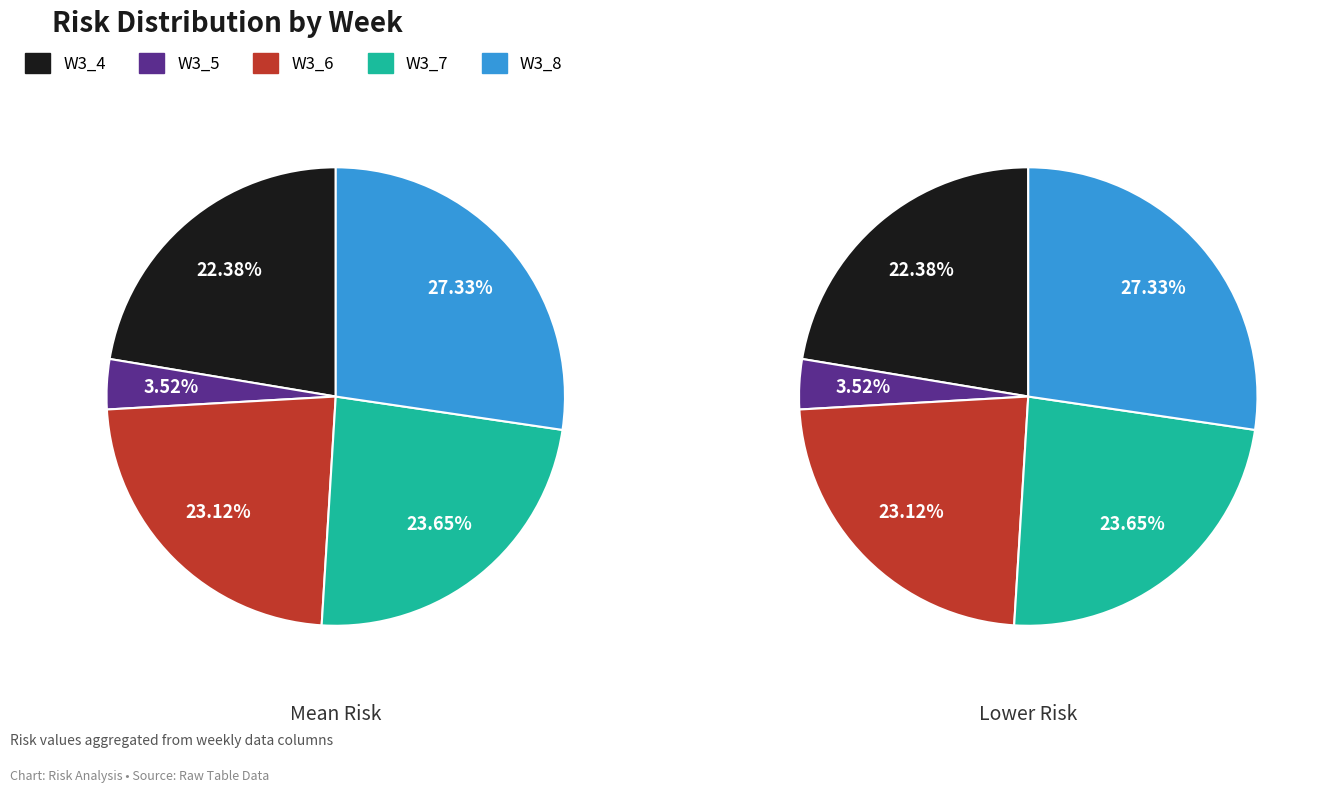

Combined, do W3_5 and W3_7 account for over 50%?

No